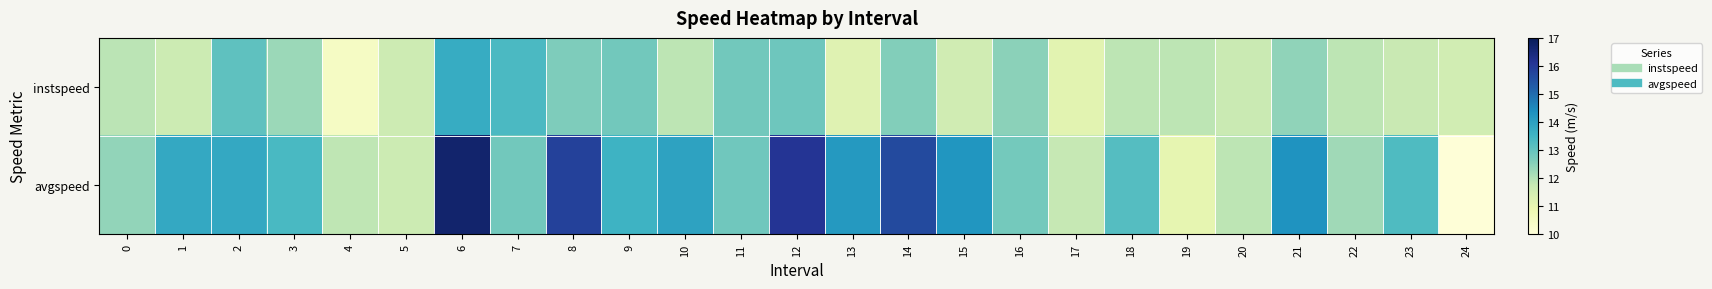

Reading left to right, extract all data points from this chart.

instspeed: 0=11.9	1=11.6	2=13.1	3=12.3	4=10.5	5=11.6	6=13.7	7=13.4	8=12.6	9=12.8	10=11.9	11=12.8	12=12.9	13=11.2	14=12.6	15=11.5	16=12.5	17=11.1	18=11.9	19=11.9	20=11.7	21=12.4	22=11.9	23=11.7	24=11.5
avgspeed: 0=12.4	1=13.8	2=13.8	3=13.4	4=11.9	5=11.6	6=16.7	7=12.8	8=15.8	9=13.6	10=14.0	11=12.8	12=16.1	13=14.2	14=15.7	15=14.2	16=12.8	17=11.8	18=13.2	19=11.0	20=11.9	21=14.3	22=12.2	23=13.3	24=10.0